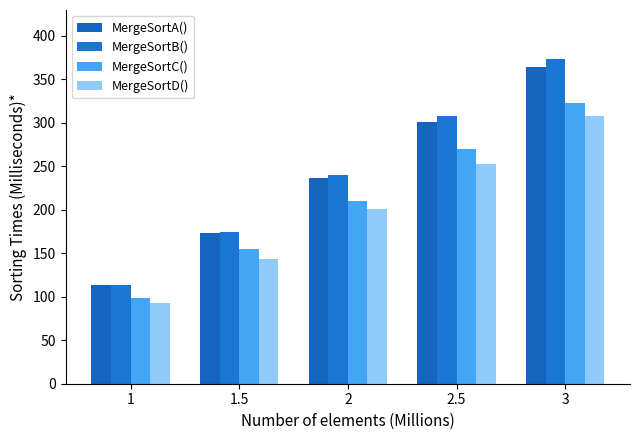

What is the total value across all series at 1?

418.4